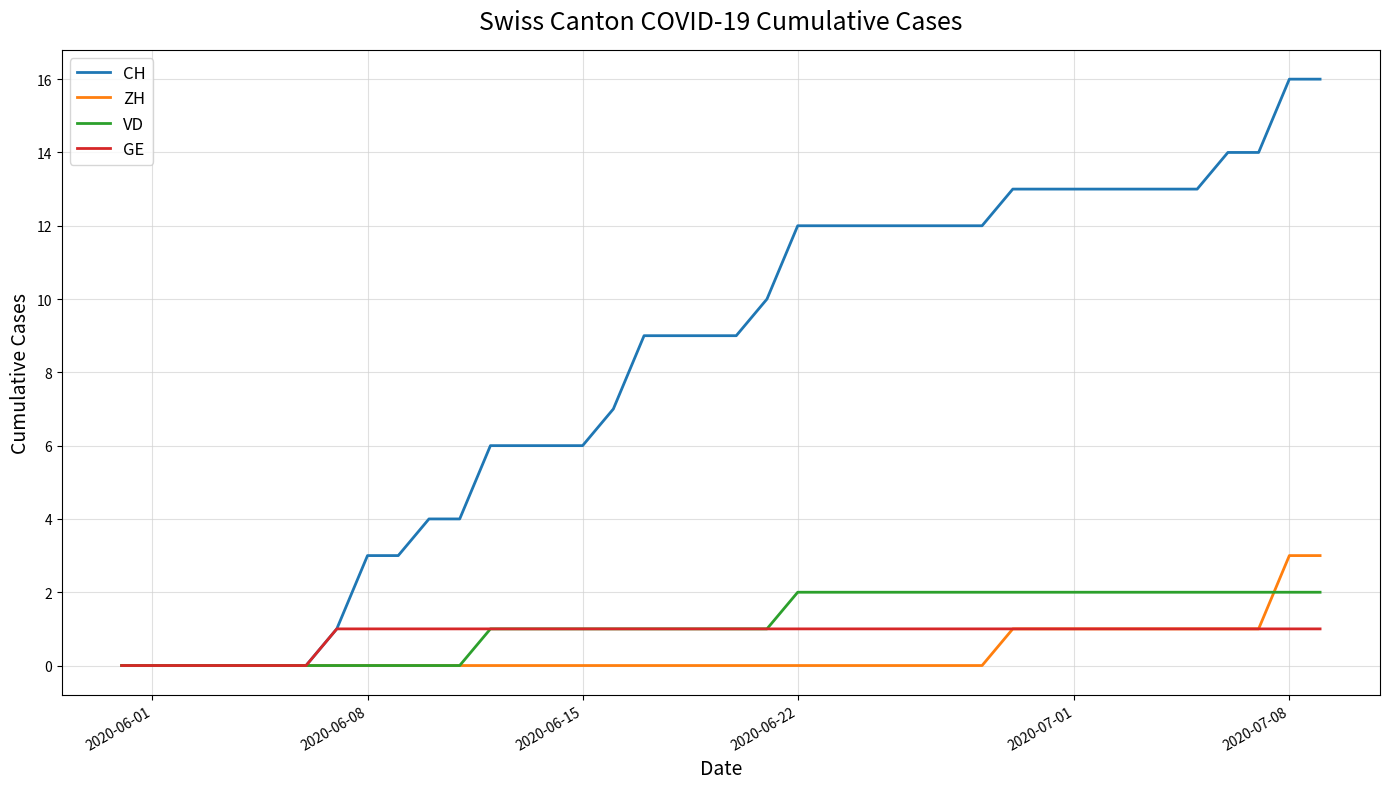

Which series has the largest total across all categories?

CH